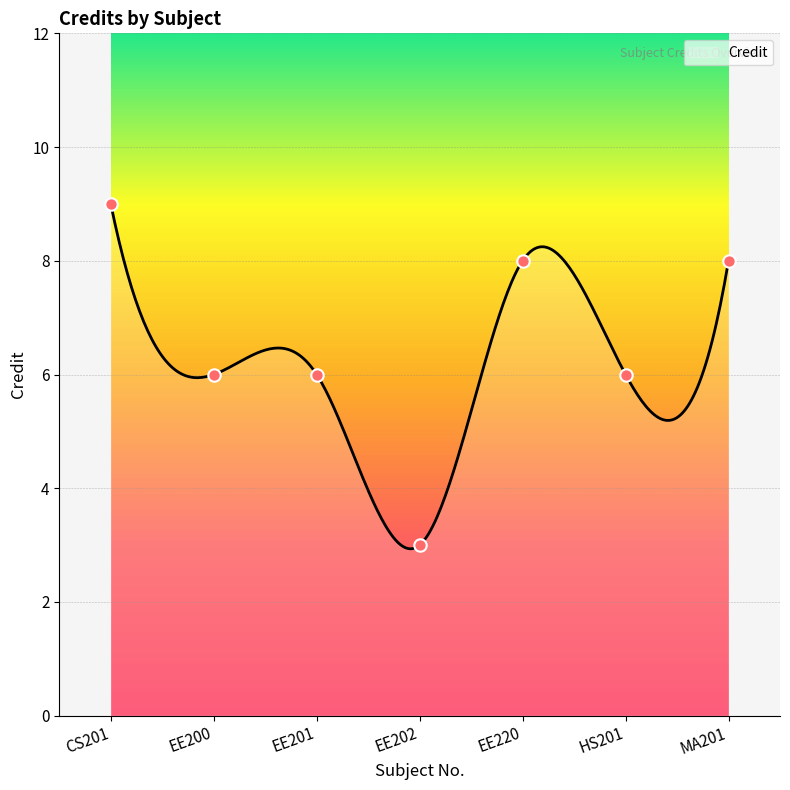

Which has a higher value, MA201 or EE220?

MA201